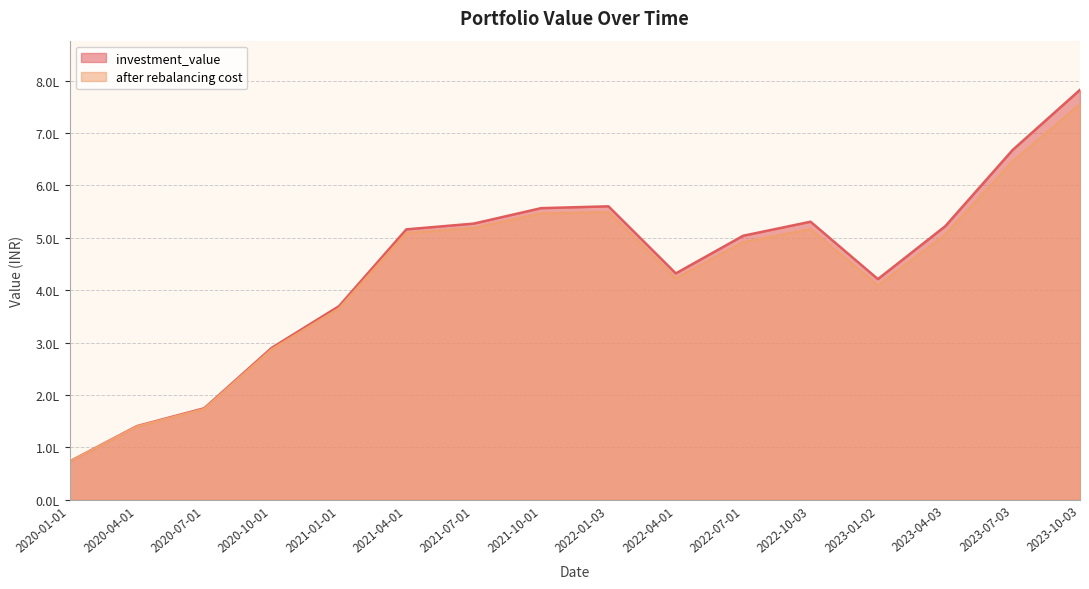

In after rebalancing cost, how many points are higher than both neighbors (excluding endpoints)?

2